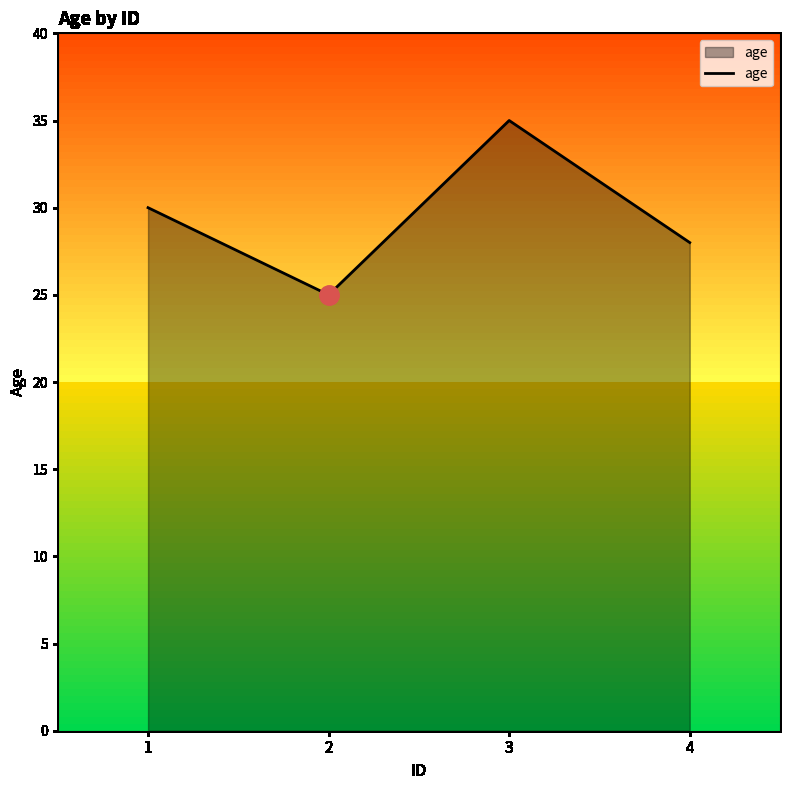

What is the change in value from 1 to 3?

+5